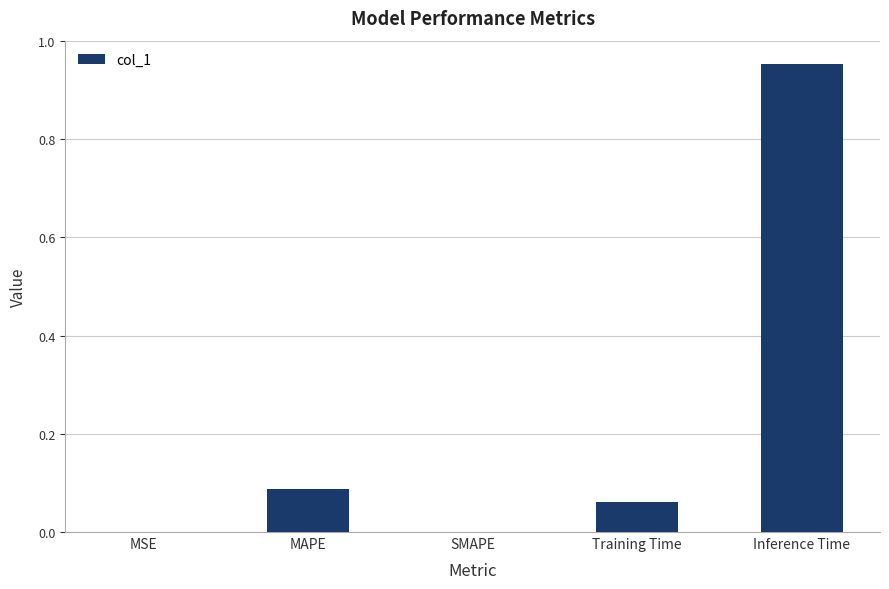

Which category has the highest value across all series?

Inference Time